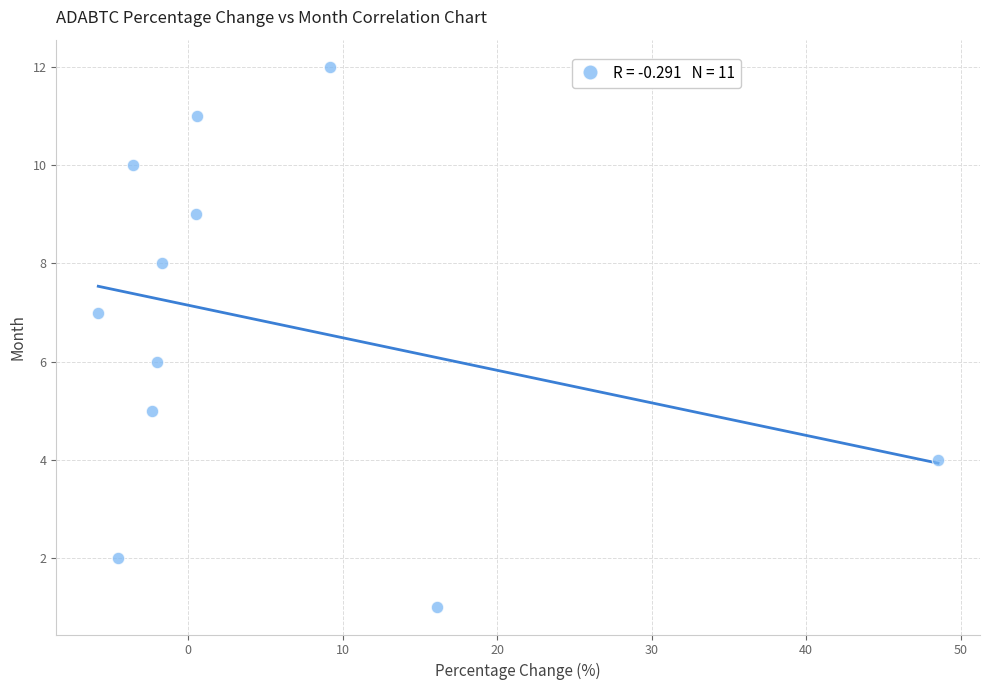

What is the average Y value?

7